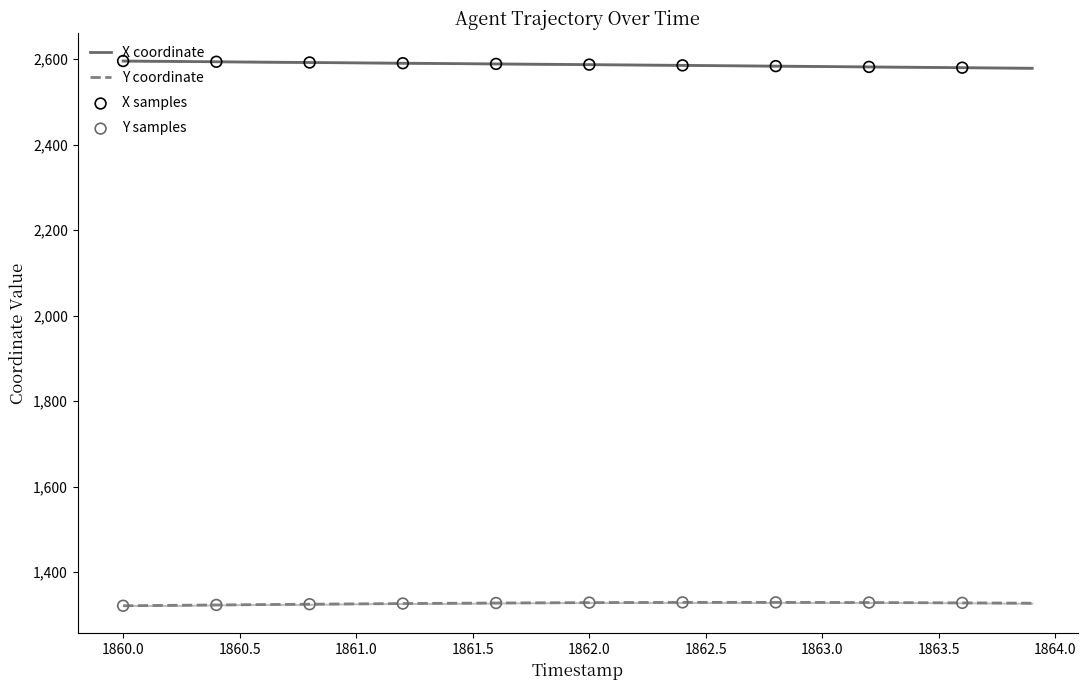

Which series has the largest Y range (max minus min)?

X